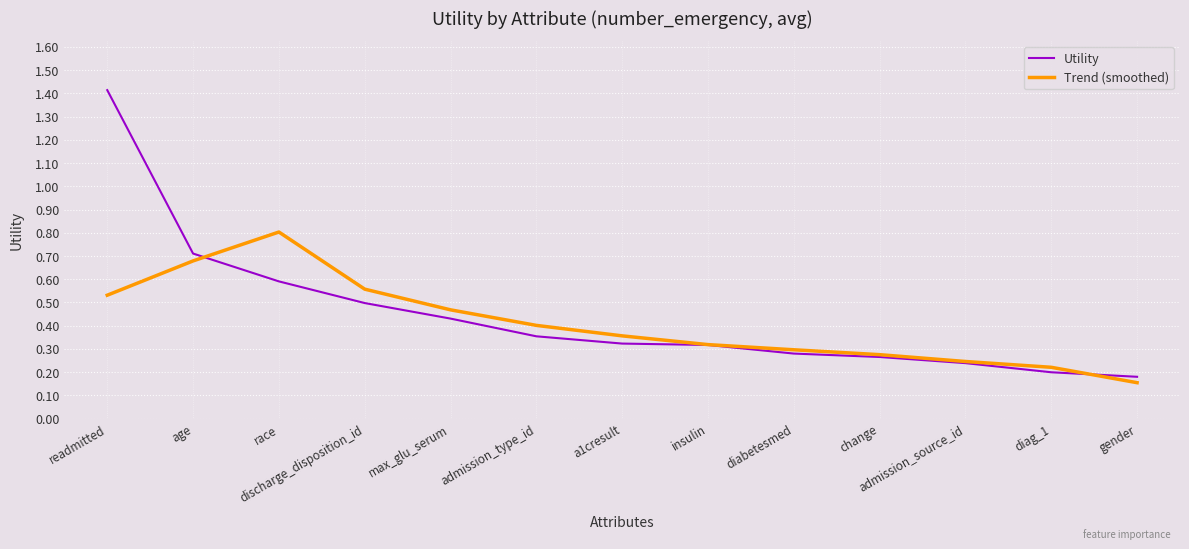

The Trend (smoothed) series shows 0.2 at insulin. True or false?

False